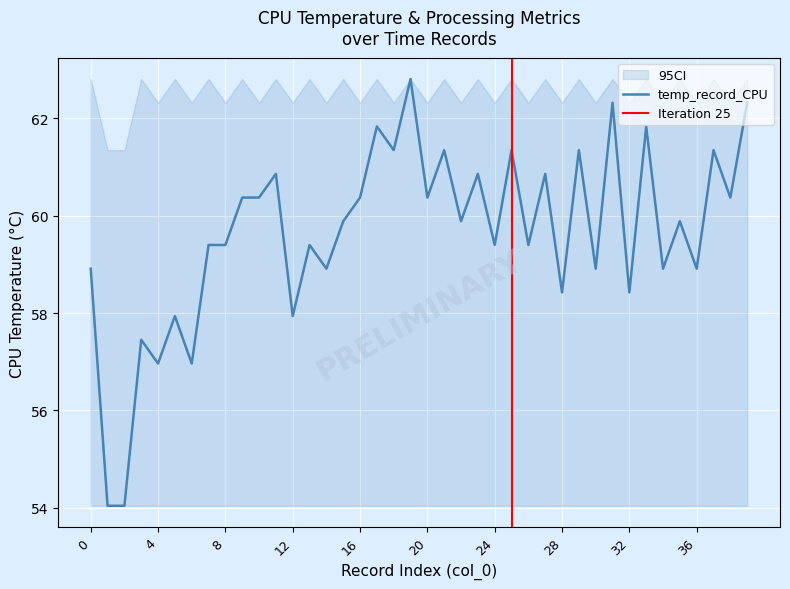

At which category does cpu_record reach its first local peak?

3